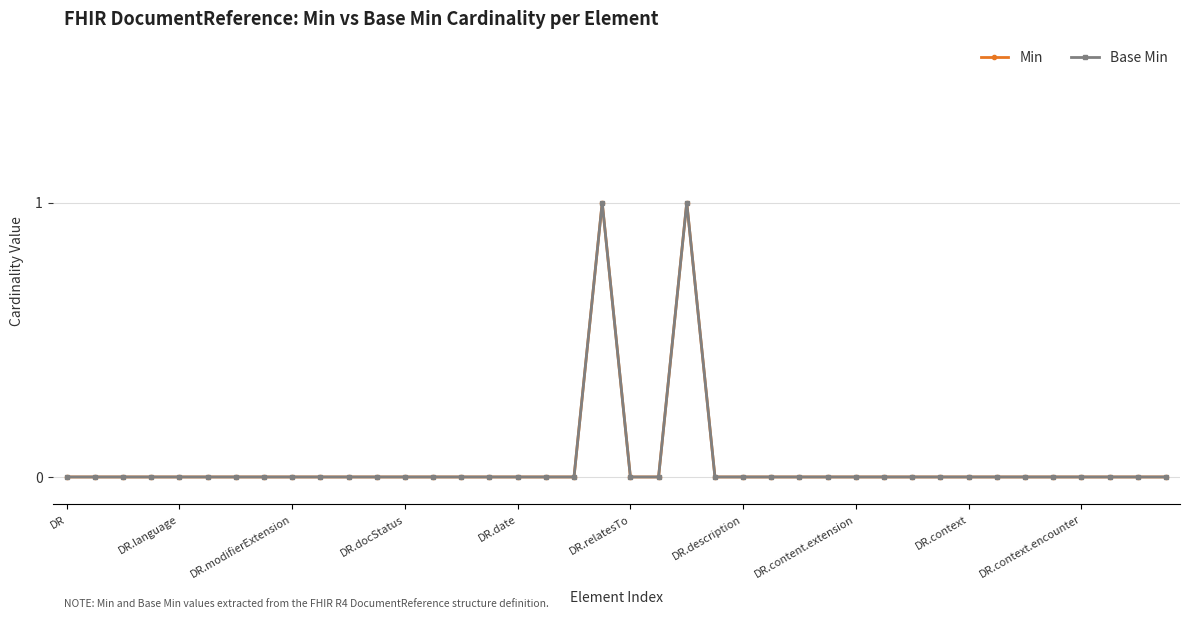

Does the chart have visible grid lines?

Yes